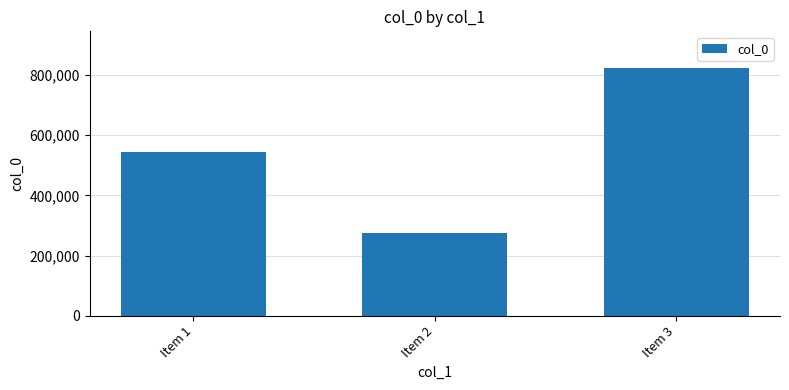

What is the smallest value displayed?

274421